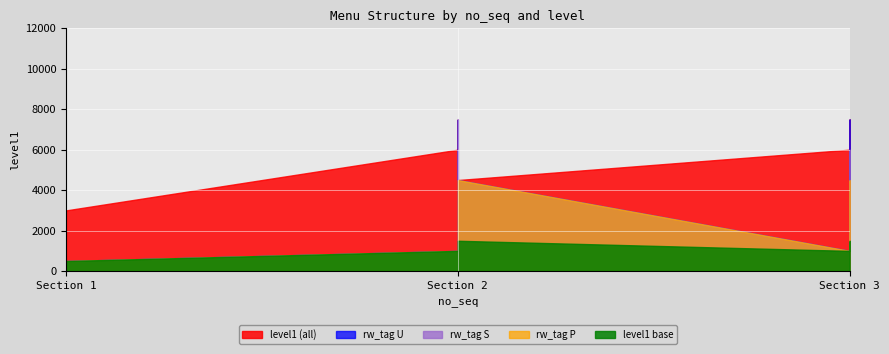

Which series has the widest spread of values?

rw_tag U